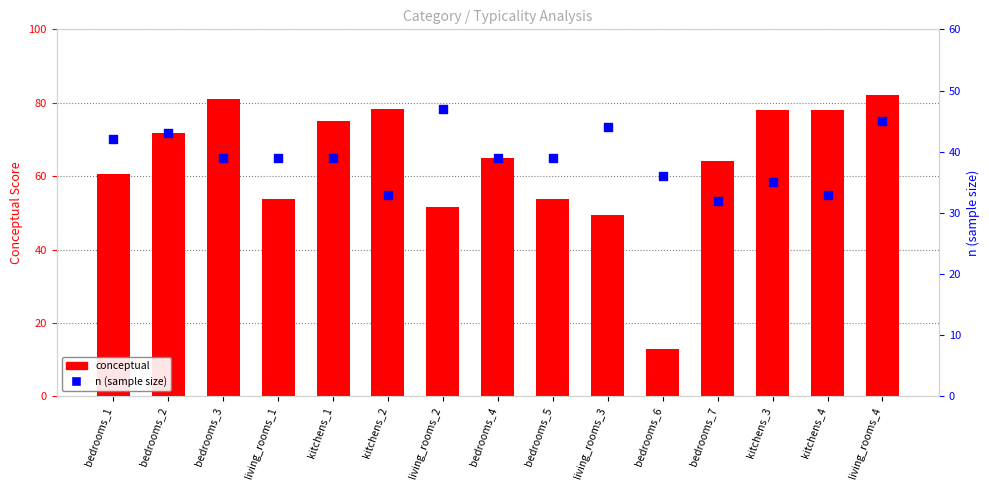

Is the value of conceptual at bedrooms_3 greater than the value of n (sample size) at bedrooms_4?

Yes